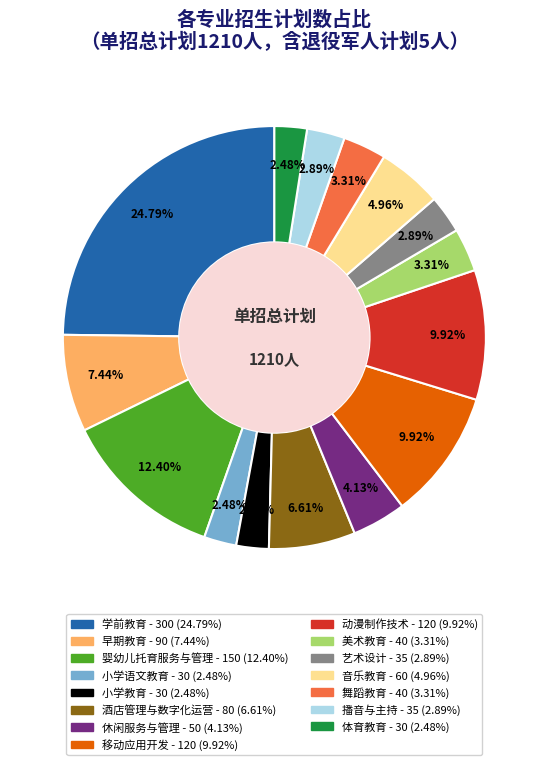

Combined, do 舞蹈教育 and 婴幼儿托育服务与管理 account for over 50%?

No